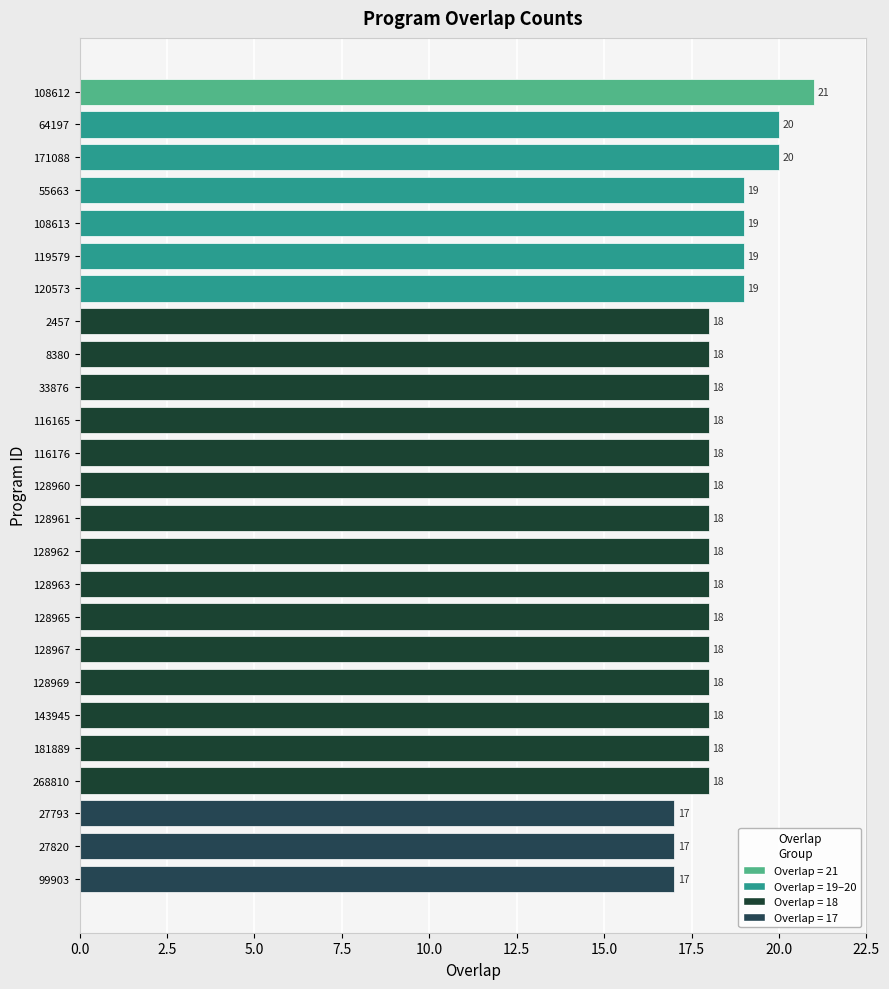

True or false: the data shows 29 at 128969.

False